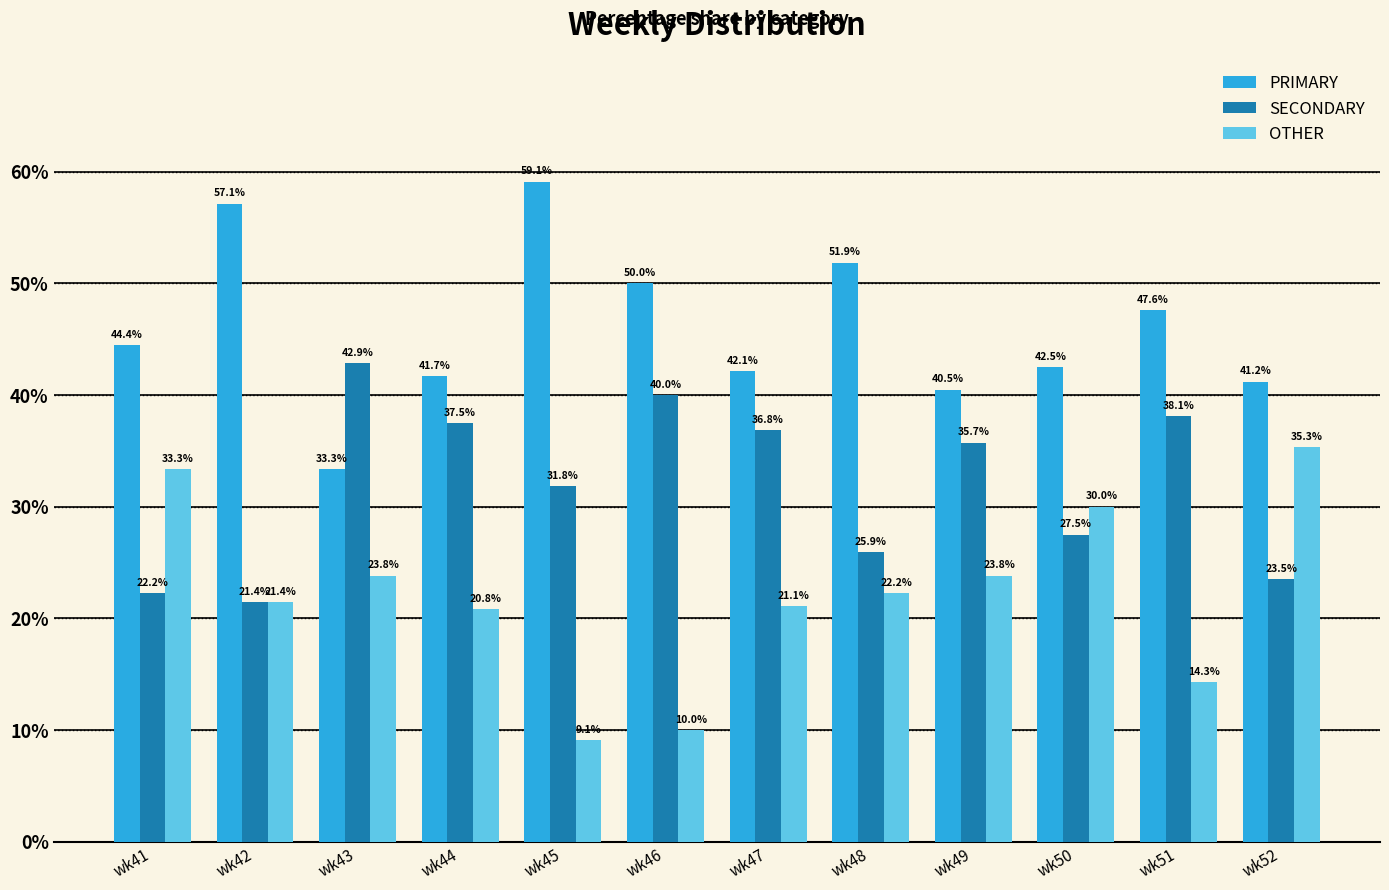

Where is SECONDARY nearest to the value 32?

wk45